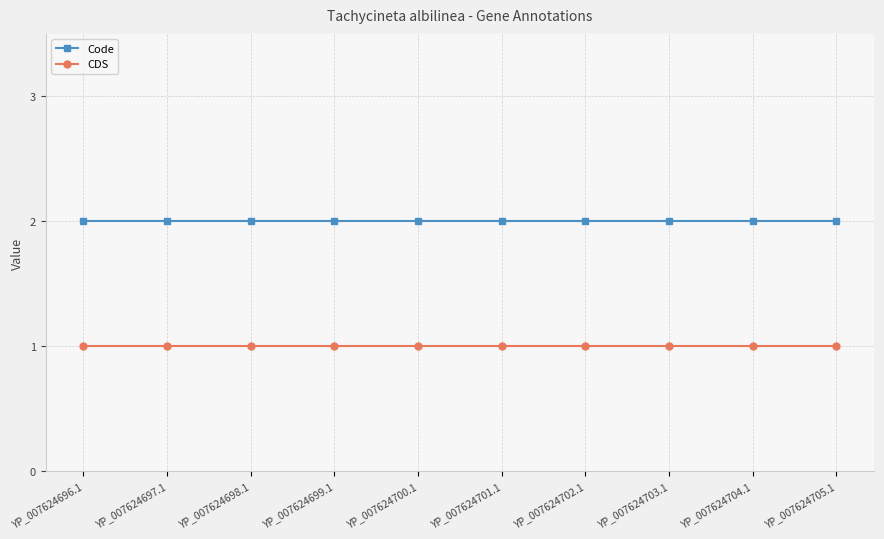

What is the total value across all series at YP_007624704.1?

3